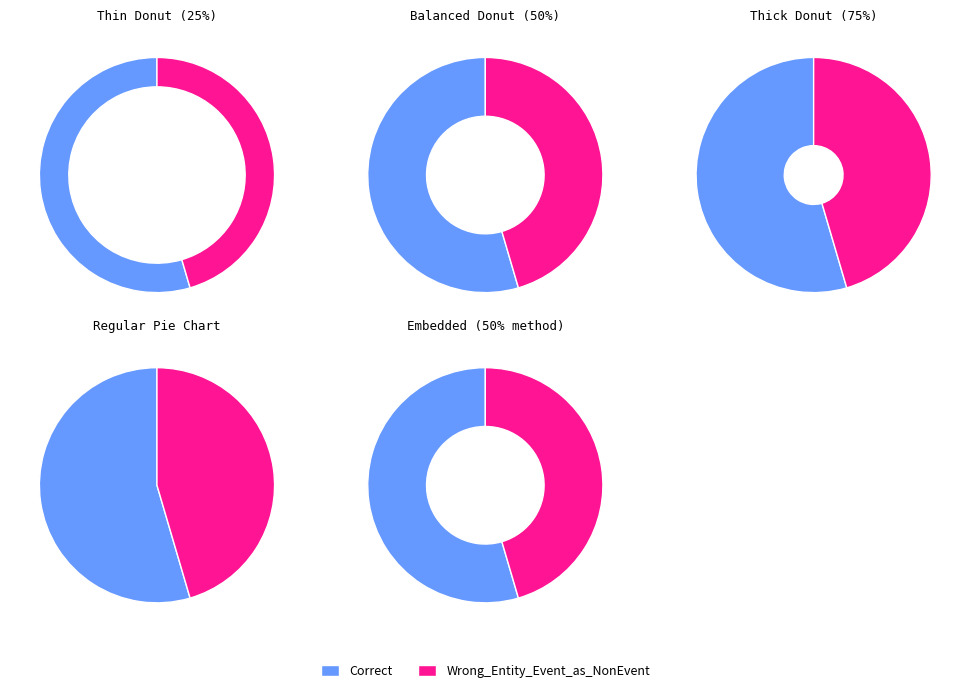

Does Wrong_Entity_Event_as_NonEvent account for over 50% of the chart?

No